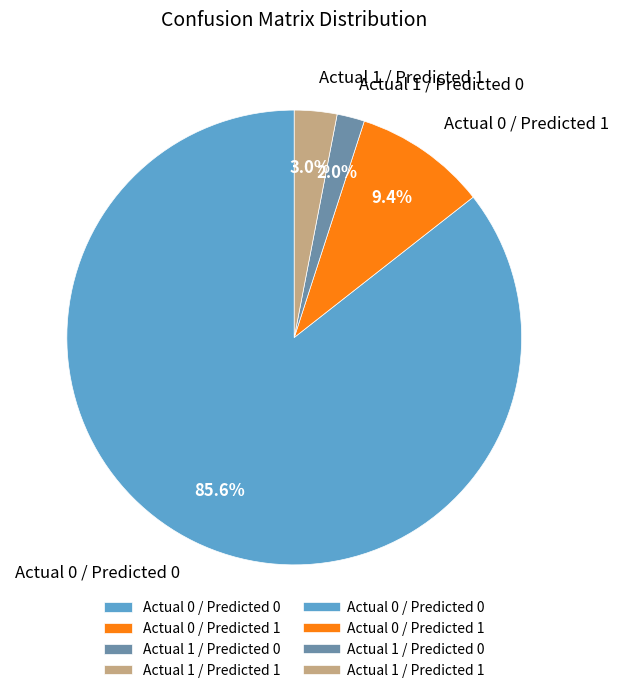

How many slices are in this pie chart?

4